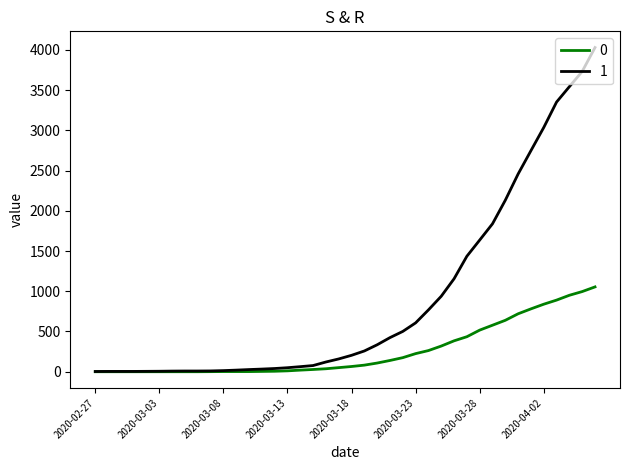

List the series in order of their peak value, highest first.

1, 0